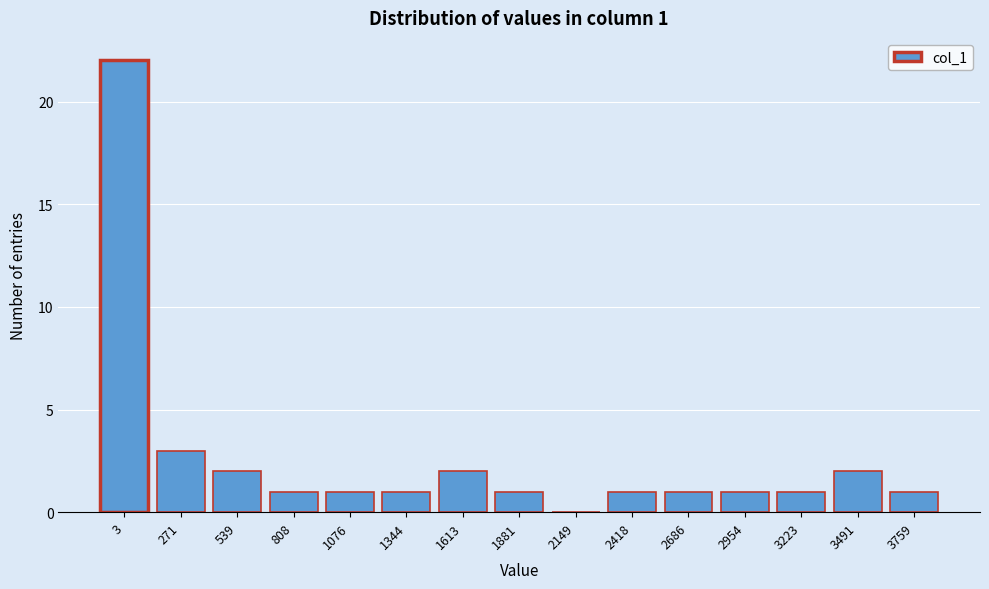

Reading right to left, extract all data points from this chart.

3759=1	3491=2	3223=1	2954=1	2686=1	2418=1	2149=0	1881=1	1613=2	1344=1	1076=1	808=1	539=2	271=3	3=22